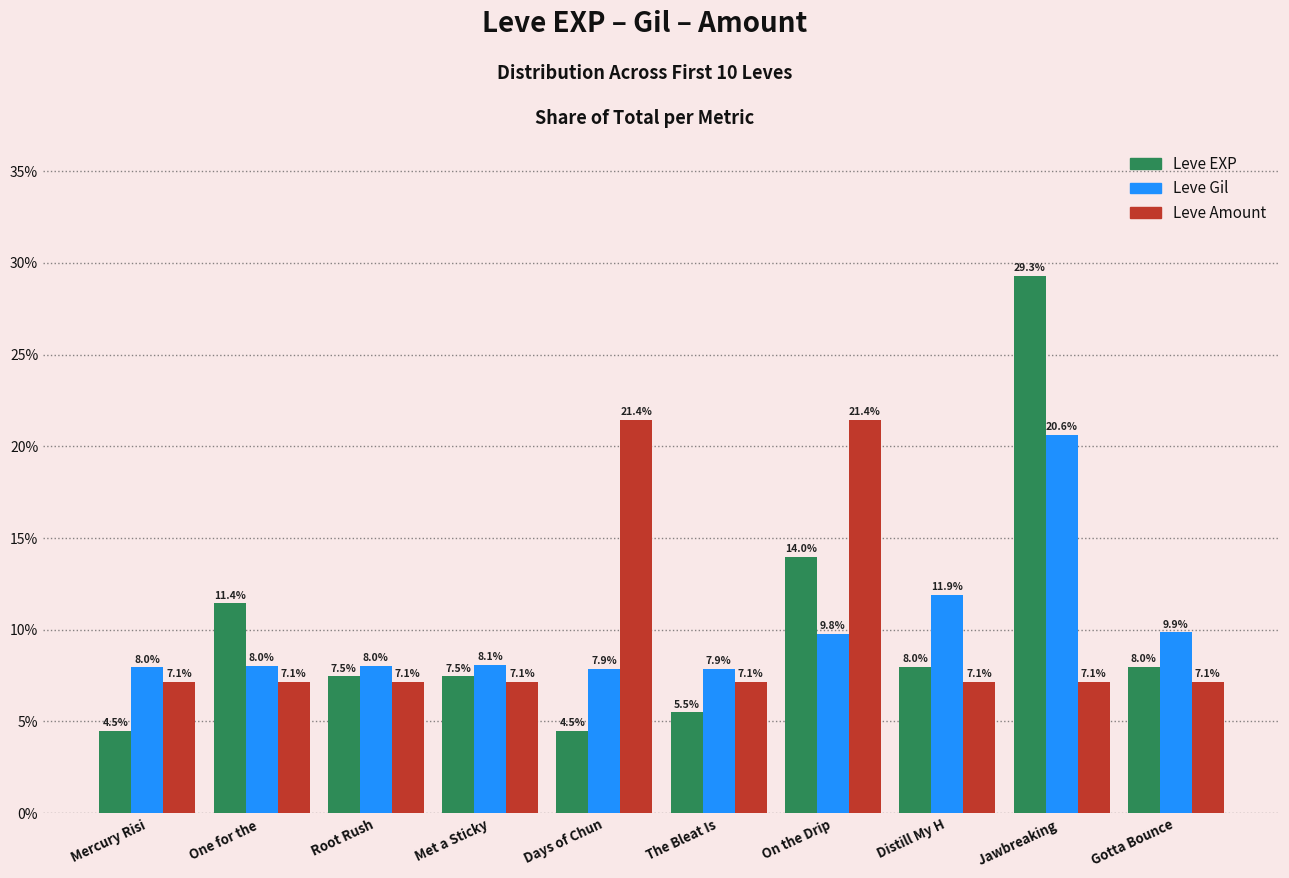

What is the spread (max minus min) of values at Root Rush?

0.9